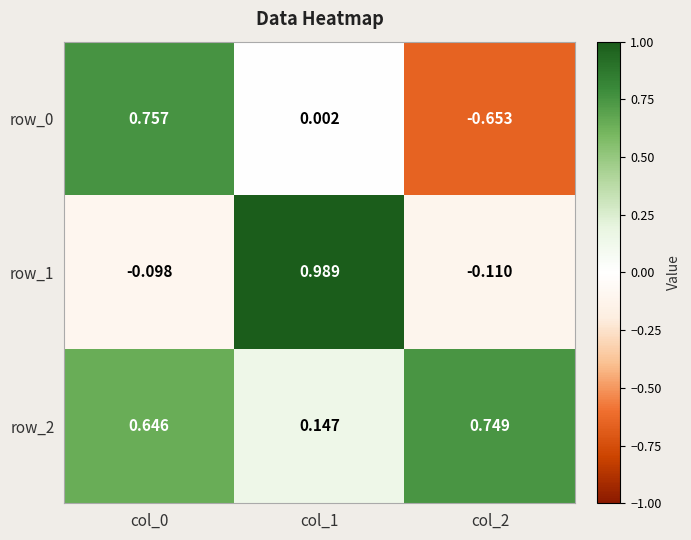

How many values in row_1 are above zero?

1